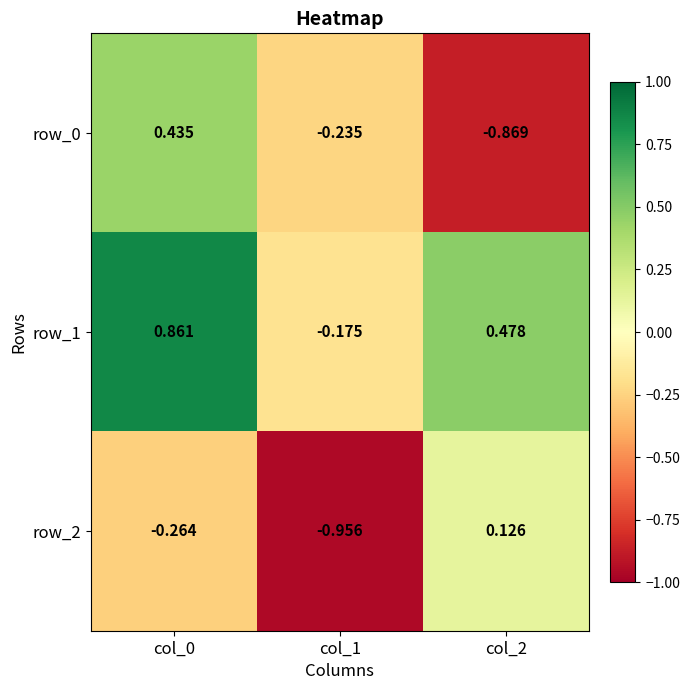

Is the value of row_2 at col_1 greater than the value of row_0 at col_0?

No